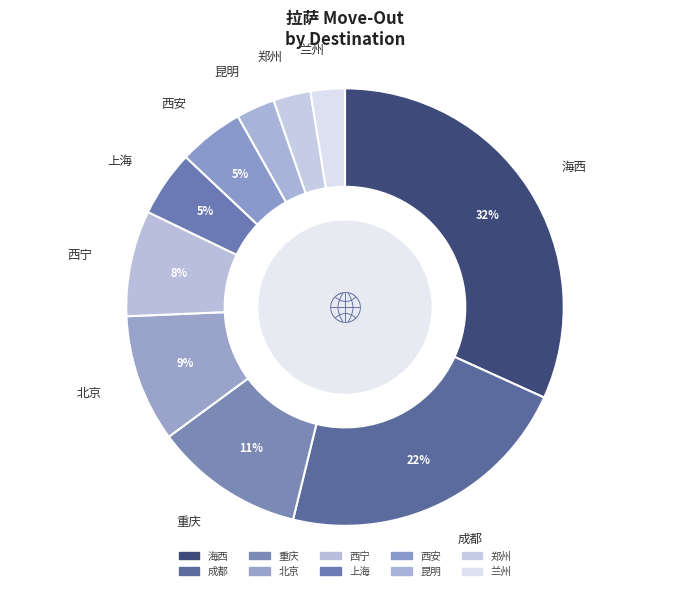

Rank the categories by value from lowest to highest.

兰州, 郑州, 昆明, 西安, 上海, 西宁, 北京, 重庆, 成都, 海西